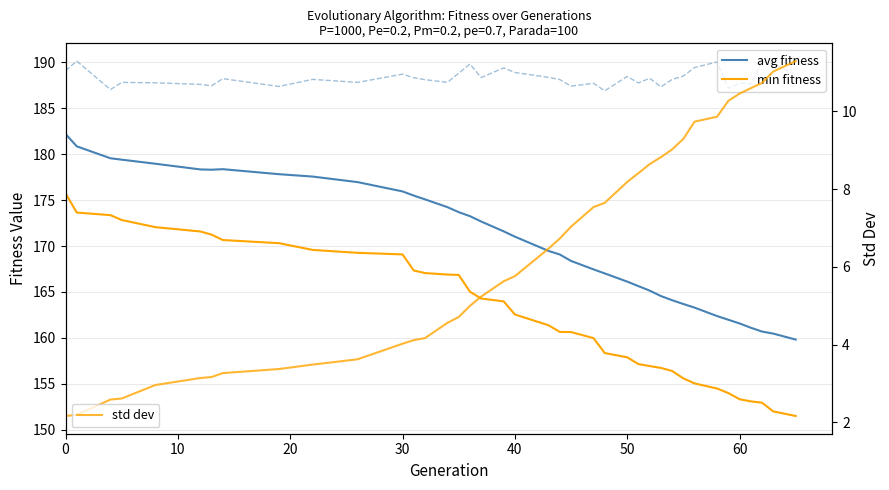

What is the total value across all series at 30?

537.8